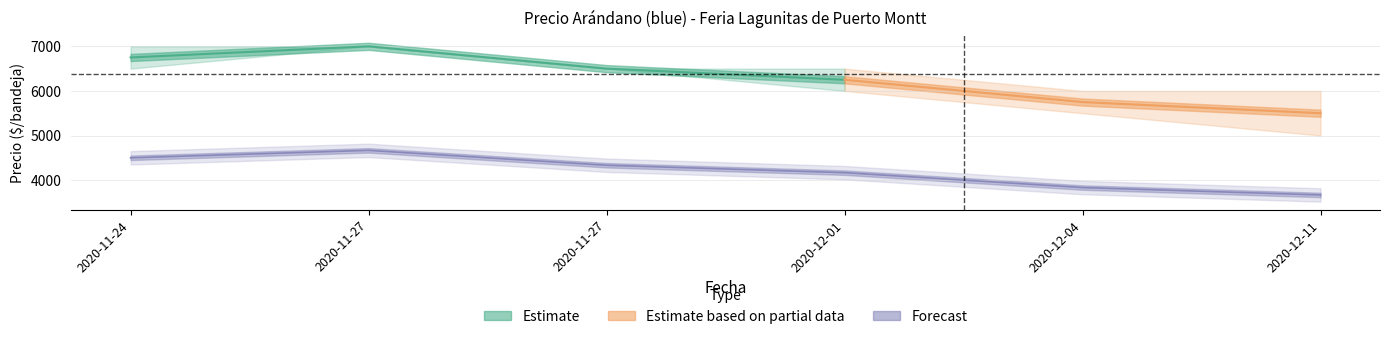

How many data points in Precio promedio ponderado are less than 6500?

3